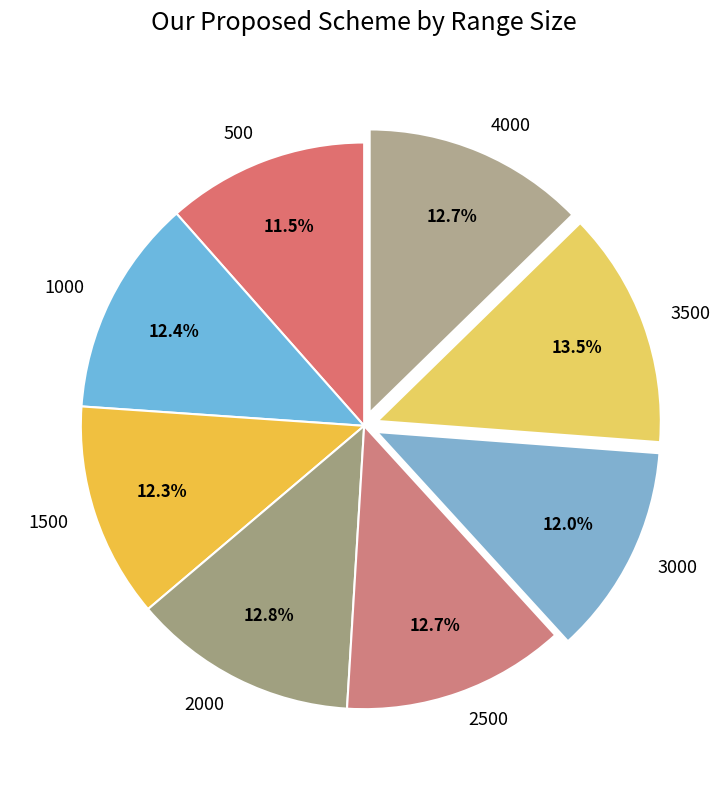

To the nearest percent, what portion does 4000 represent?

13%